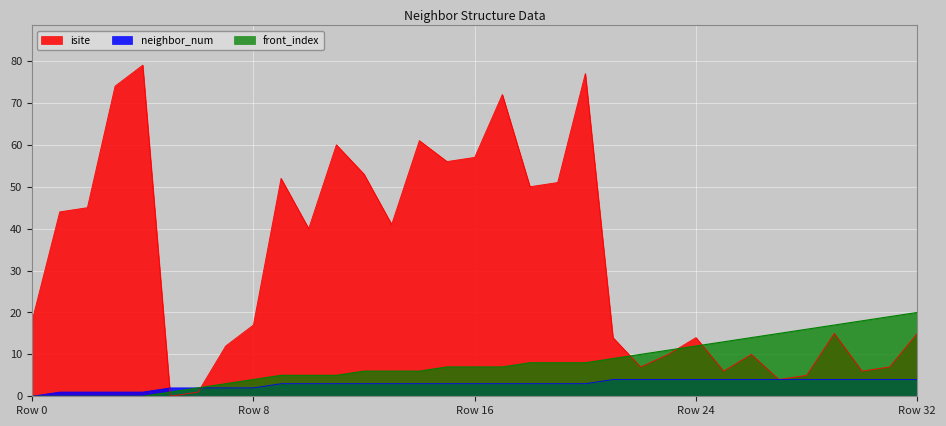

How many intersections are there between neighbor_num and isite?

2